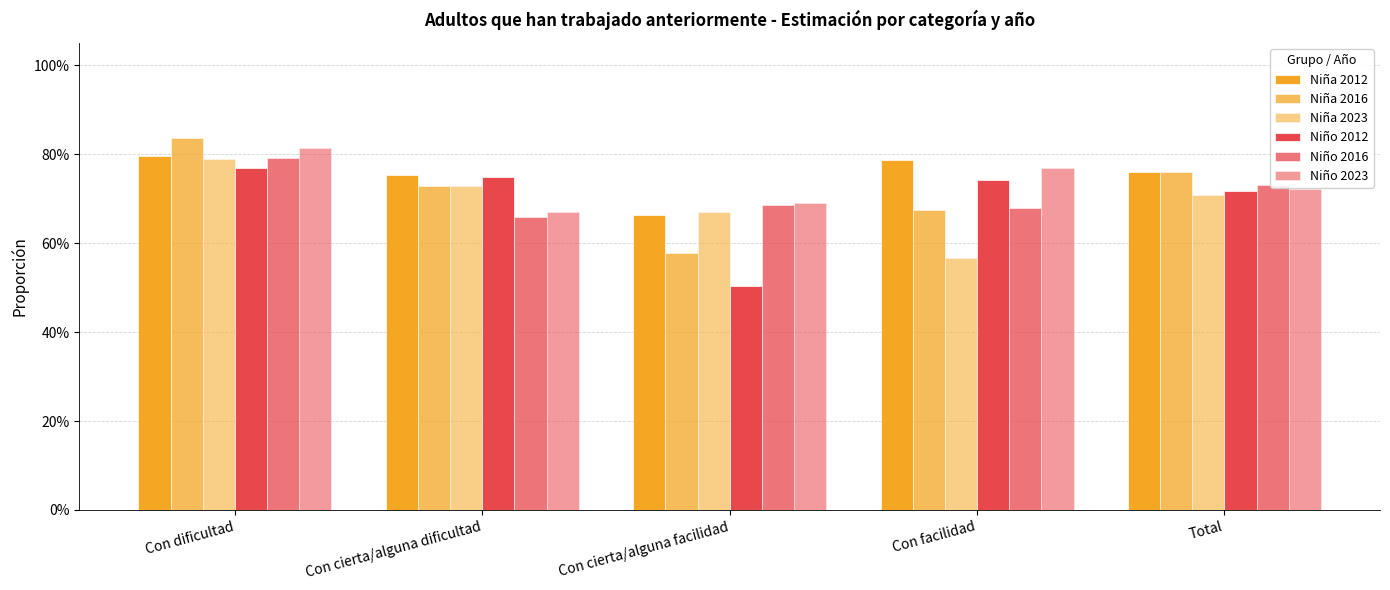

At Con cierta/alguna dificultad, list the series in order from largest to smallest.

Niña 2012, Niño 2012, Niña 2023, Niña 2016, Niño 2023, Niño 2016